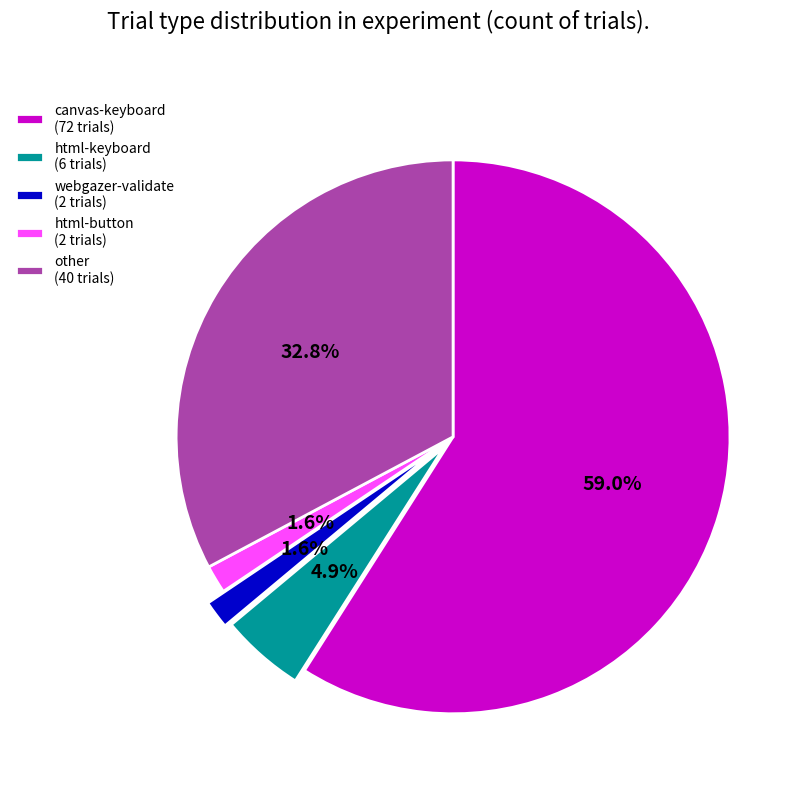

How many segments does this pie chart have?

5